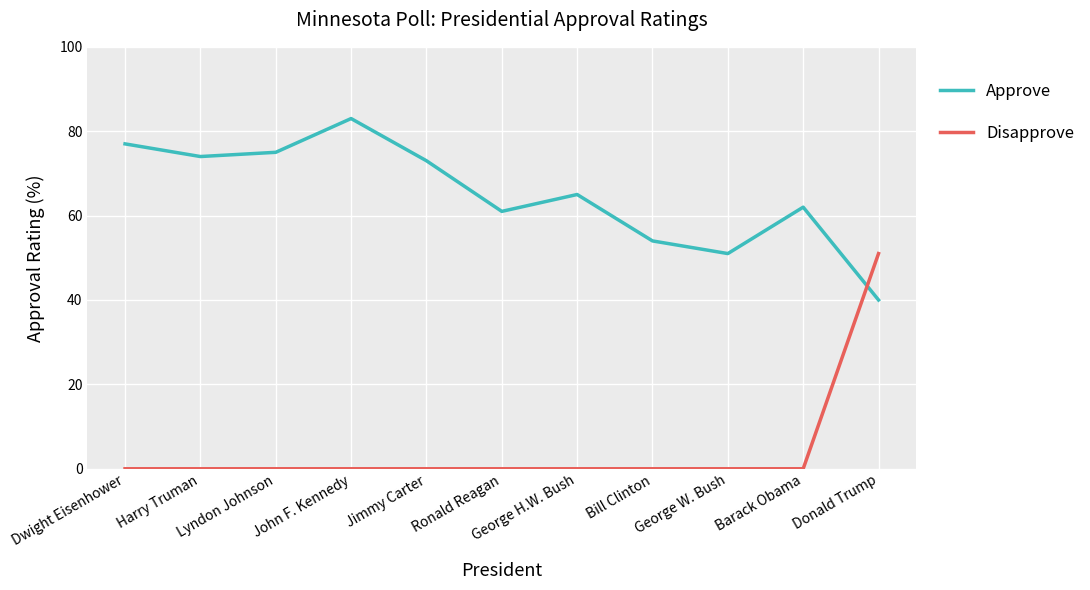

What is the spread (max minus min) of values at Lyndon Johnson?

75